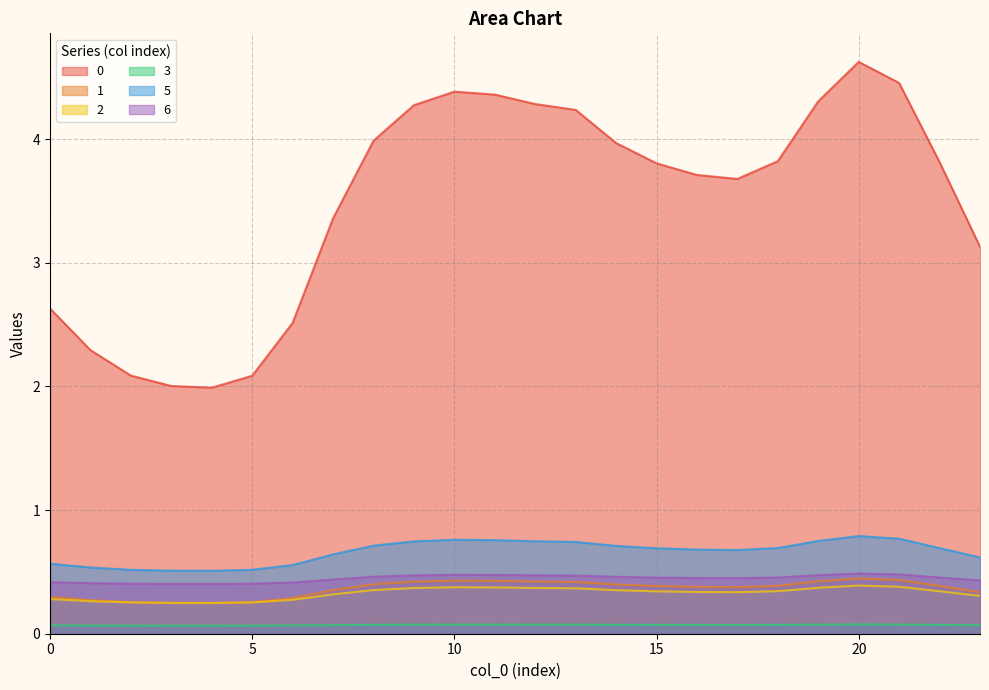

List the series in order of their peak value, highest first.

0, 5, 6, 1, 2, 3